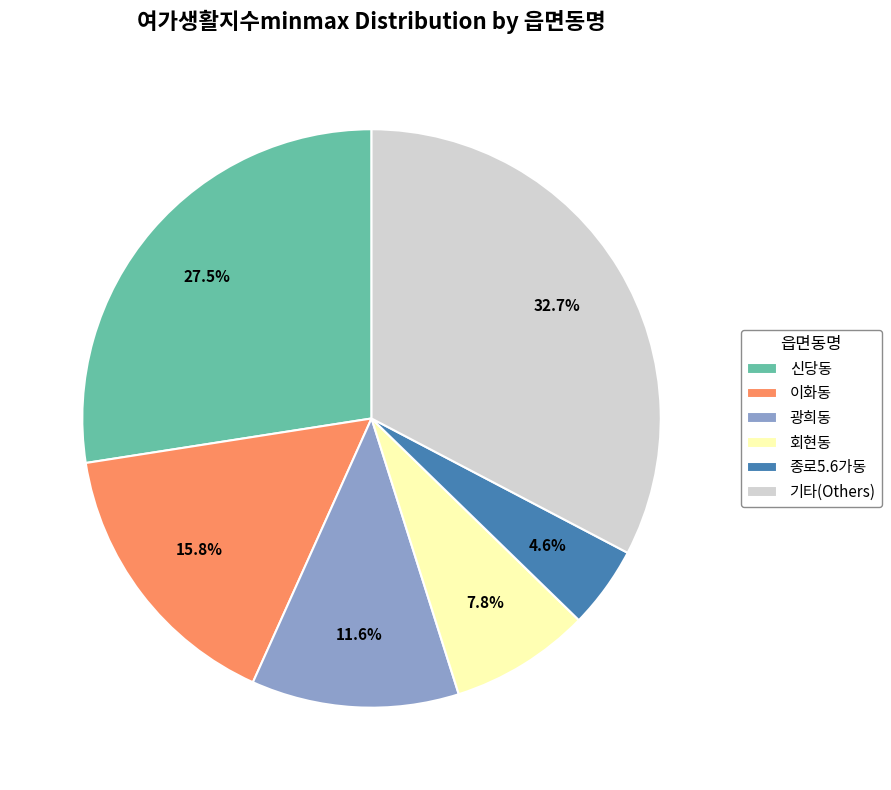

Rank the categories by value from lowest to highest.

종로5.6가동, 회현동, 광희동, 이화동, 신당동, 기타(Others)